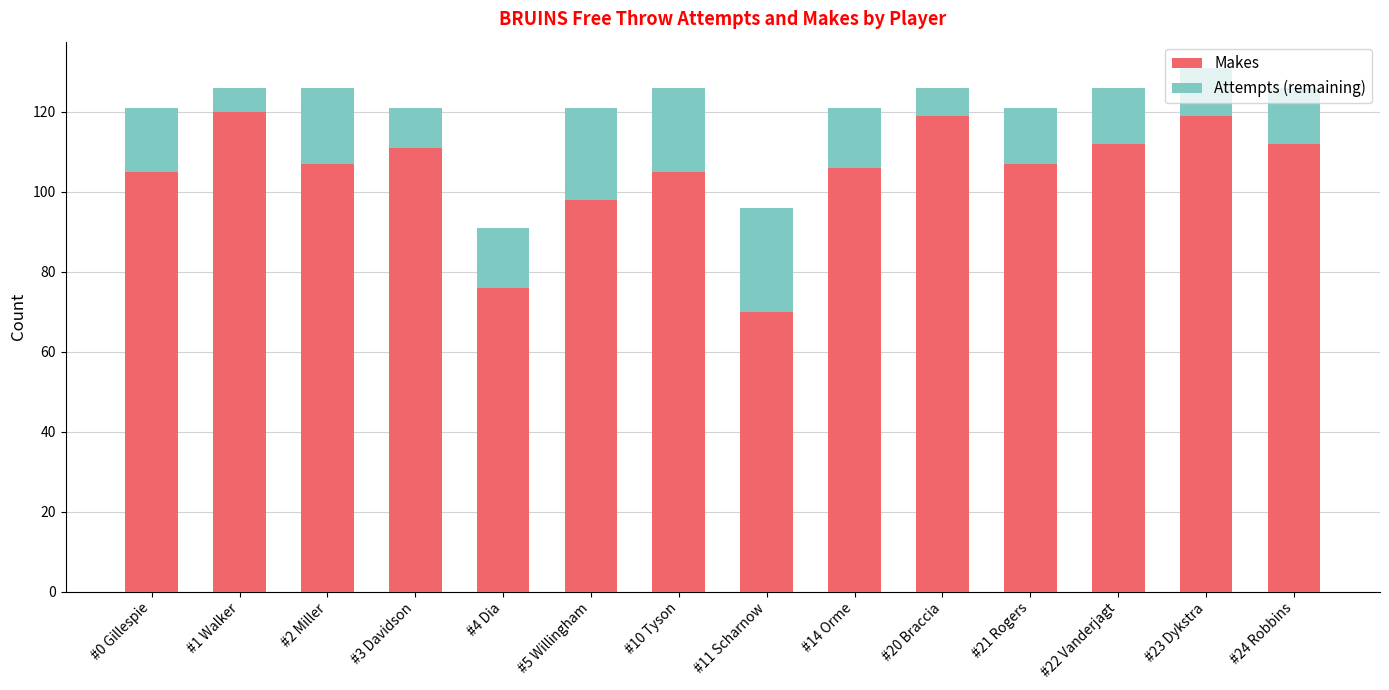

The value of Makes at #11 Scharnow is 114. True or false?

False